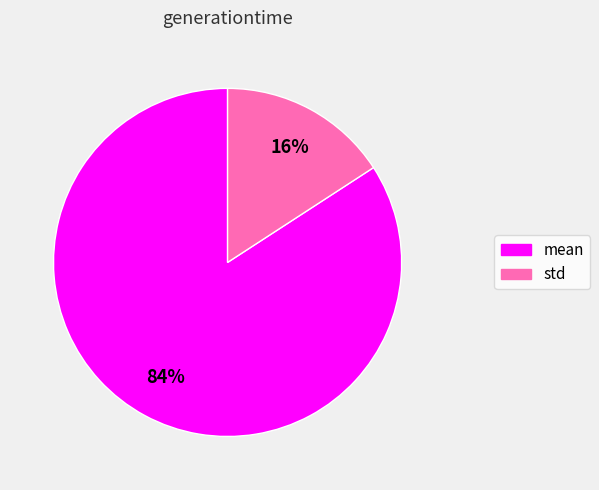

Count the number of slices in the pie.

2